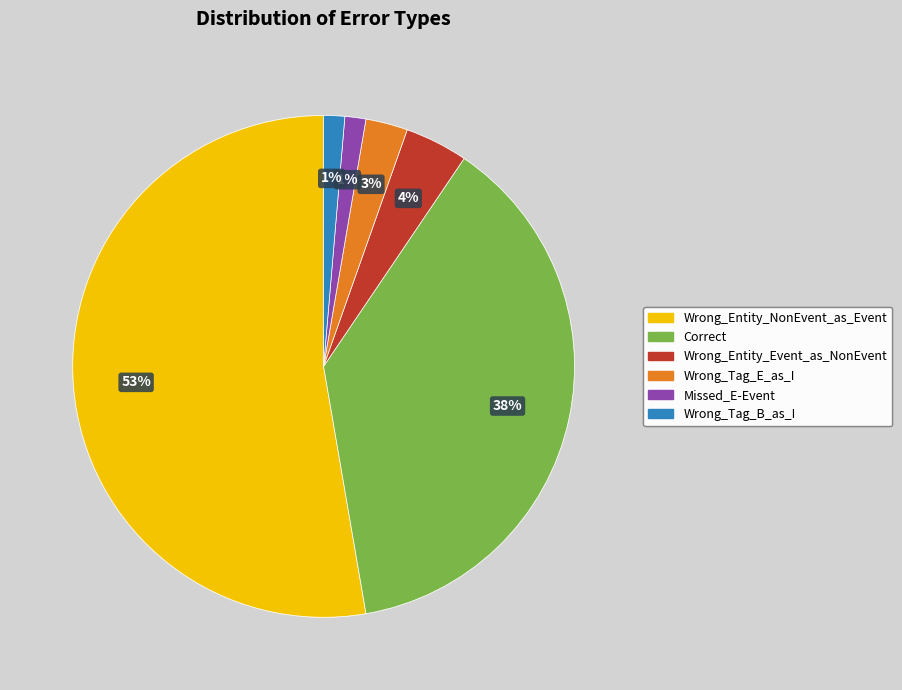

Does Wrong_Entity_NonEvent_as_Event represent more than half of the total?

Yes